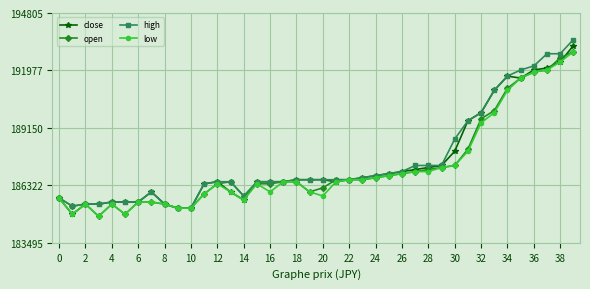

What is the sum of all high values?

7501100